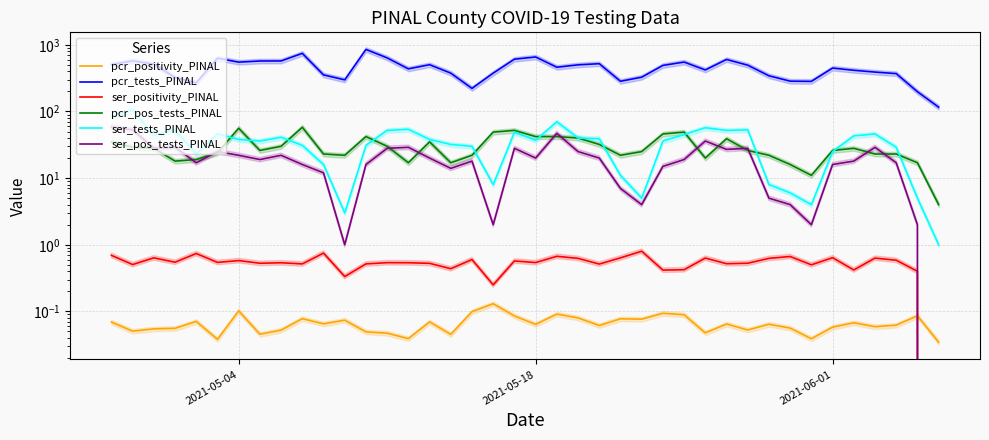

In ser_positivity_PINAL, how many points are lower than both neighbors (excluding endpoints)?

14